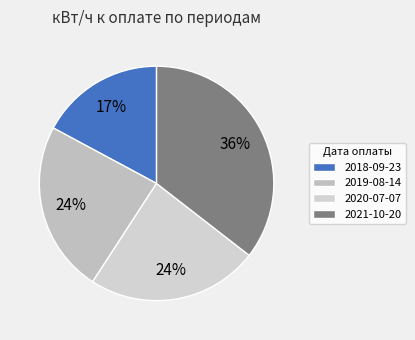

How many slices are in this pie chart?

4